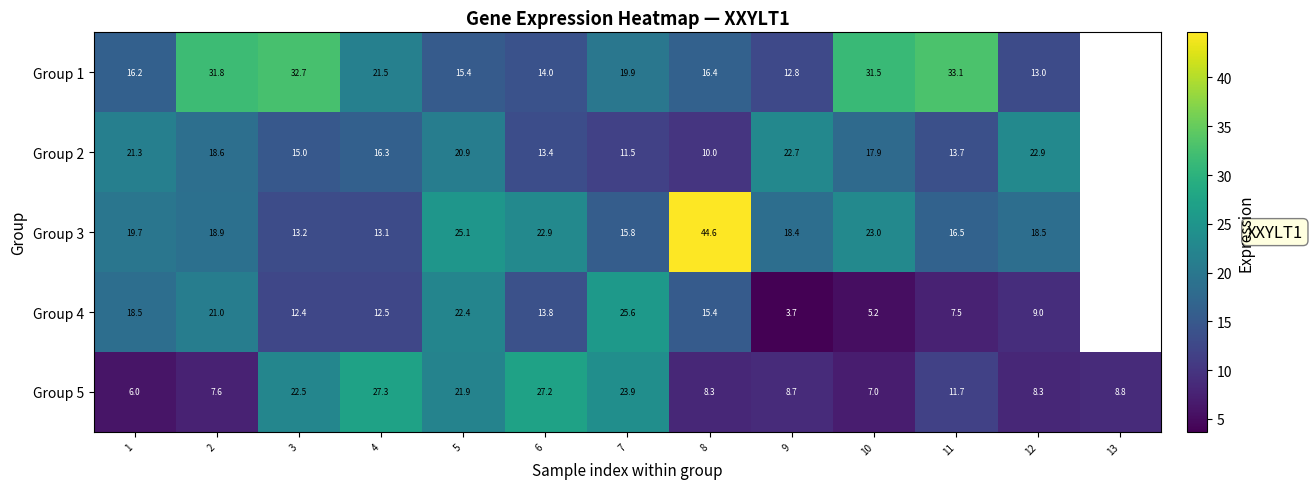

Is the value of Group 2 at 9 greater than the value of Group 4 at 6?

Yes